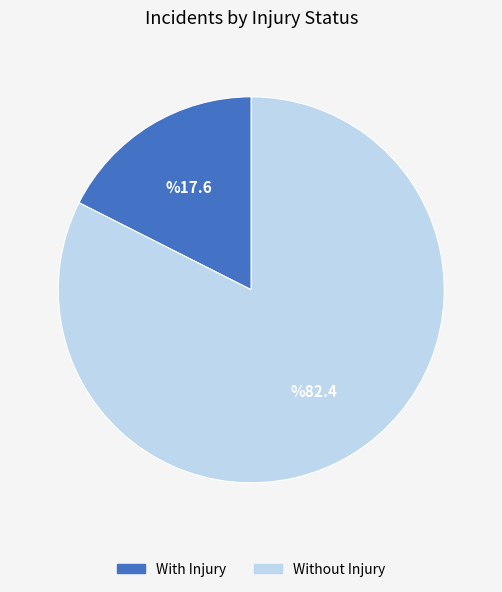

Rank the categories by value from lowest to highest.

With Injury, Without Injury